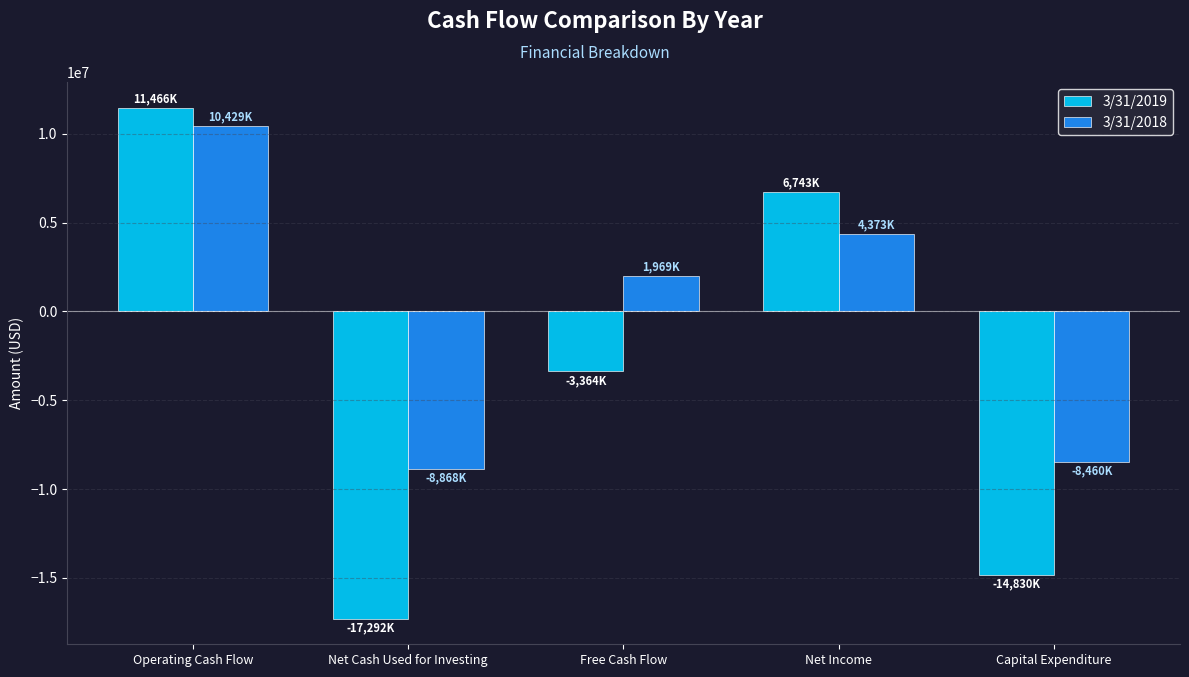

How many series are shown in this chart?

2